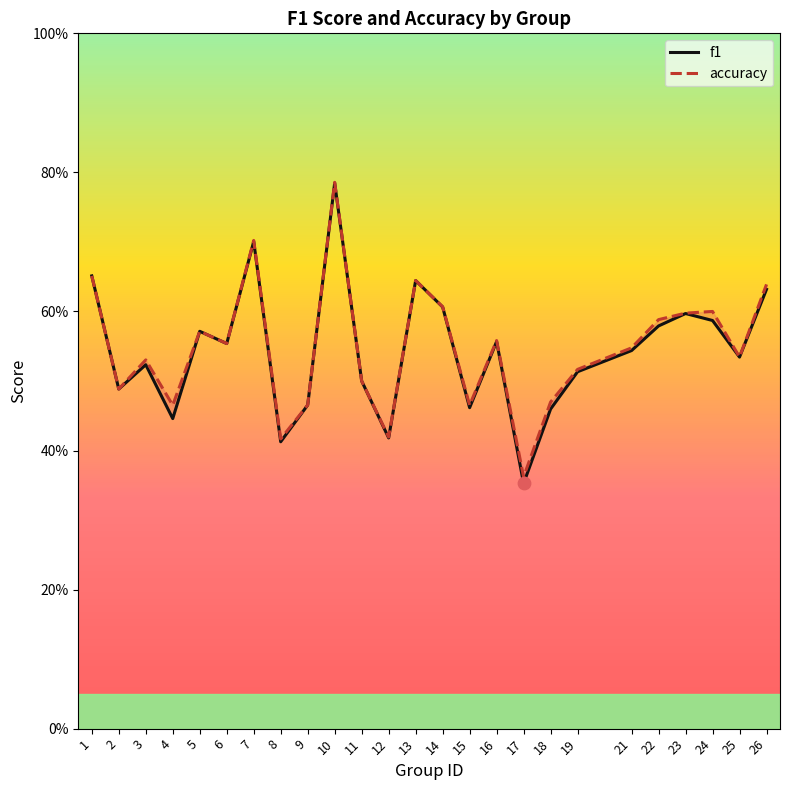

Which series has the largest total across all categories?

accuracy